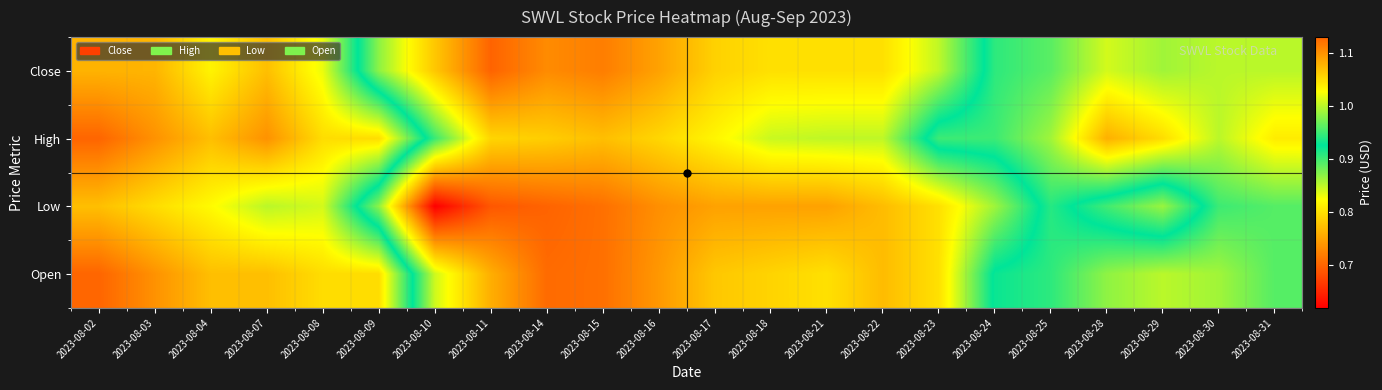

At which category is the sum across all series the highest?

2023-08-02